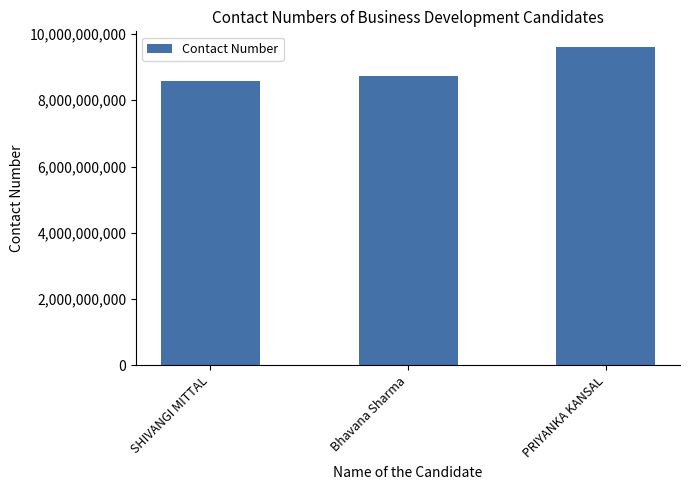

What is the greatest value displayed?

9599431919